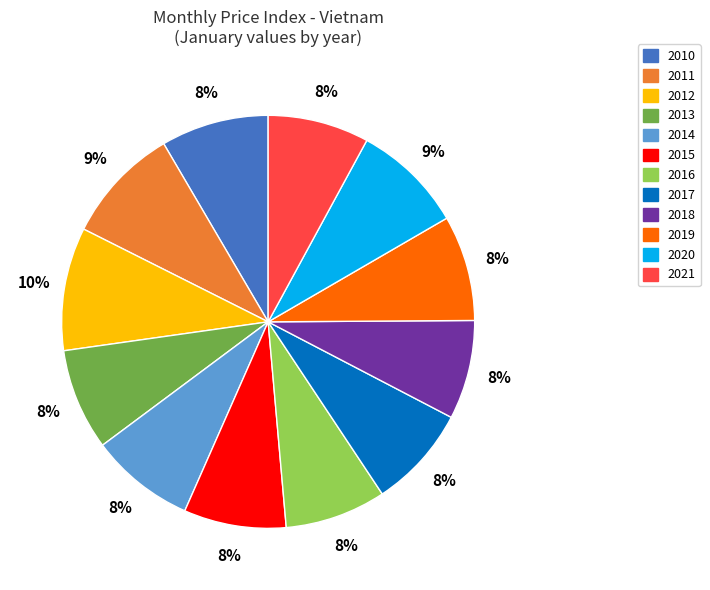

What is the largest slice in the pie chart?

2012